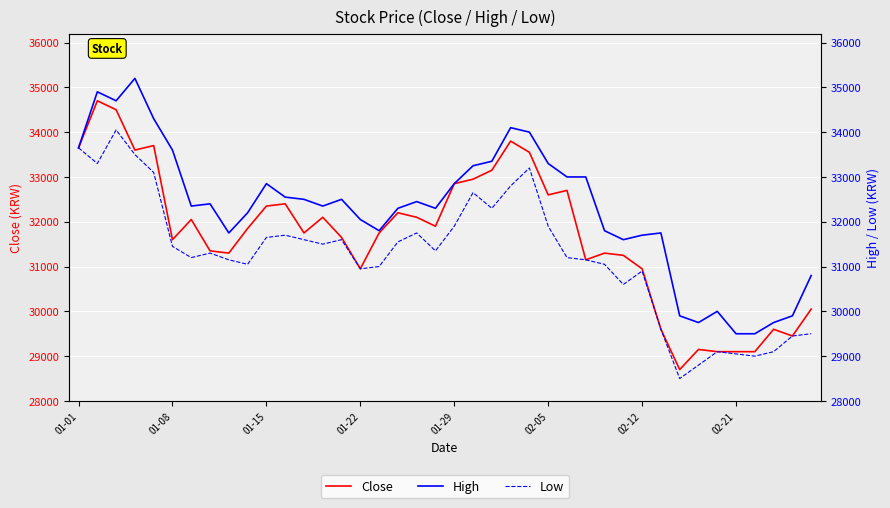

True or false: High and Close cross at least once.

False